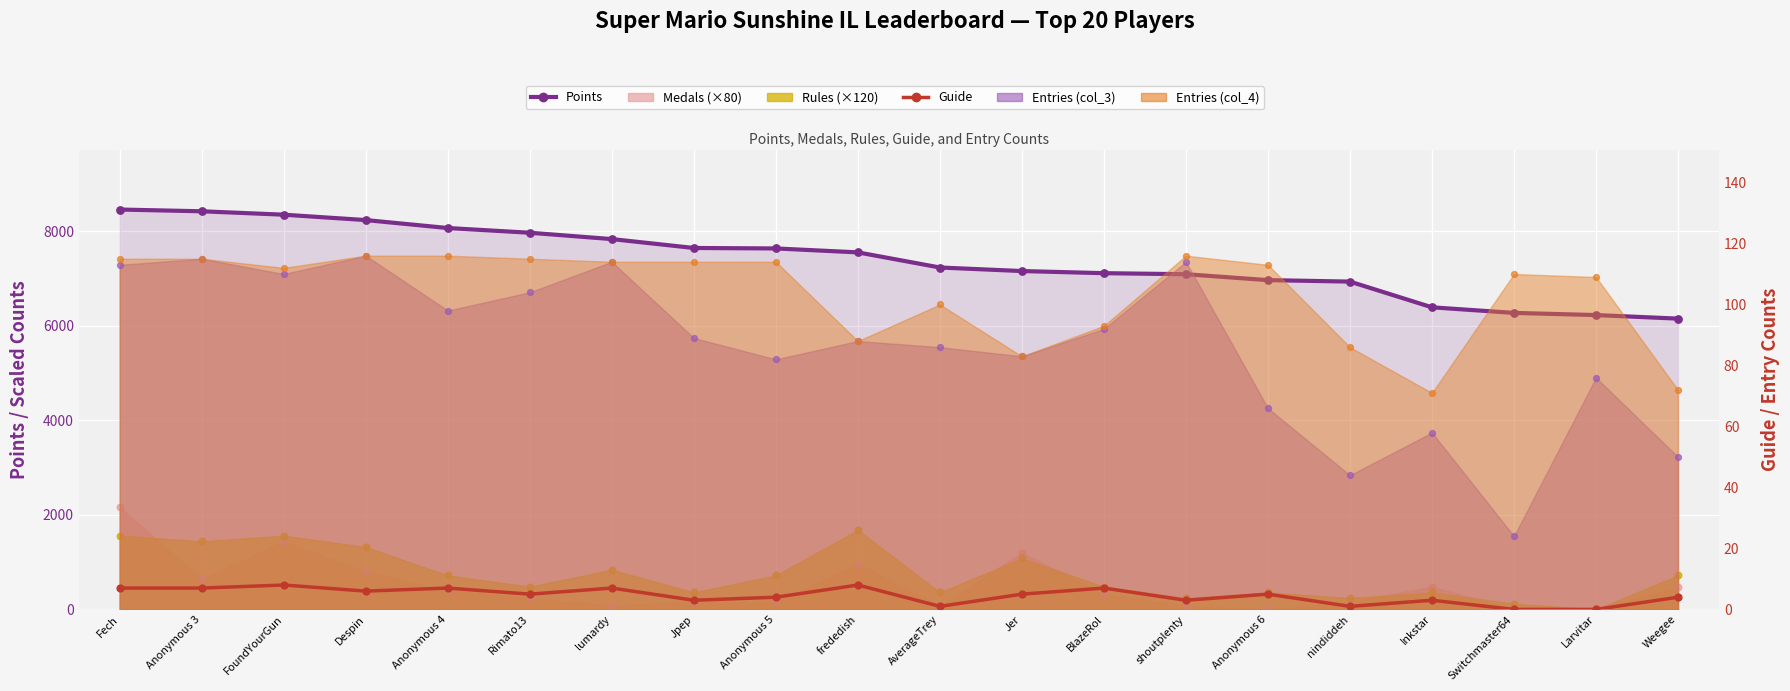

Which series has the largest Y range (max minus min)?

Points